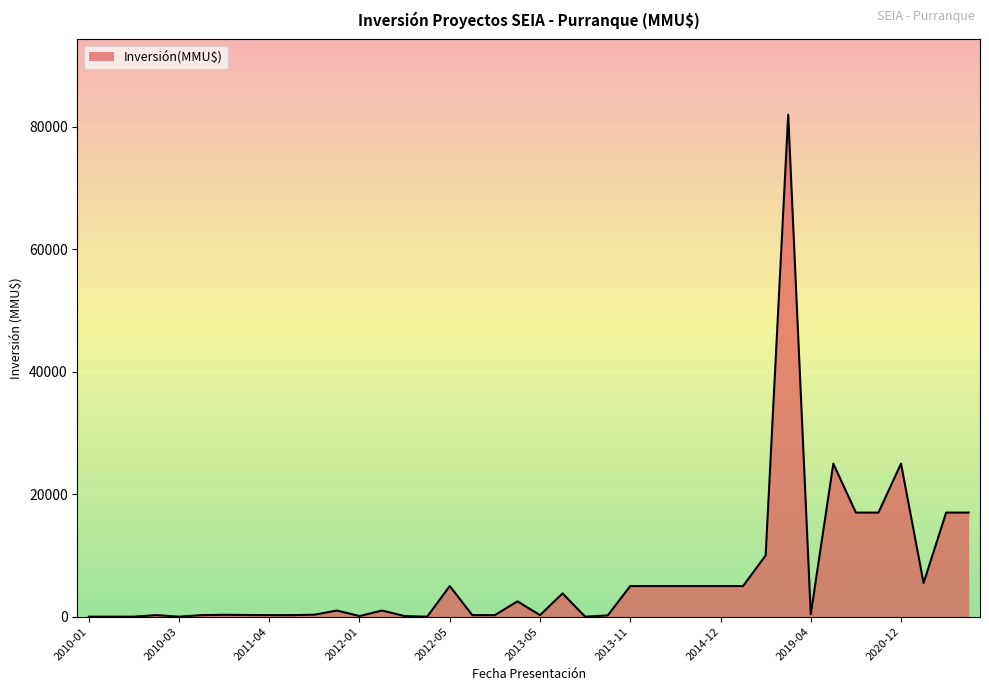

What is the difference between the second highest and second lowest values?

25000